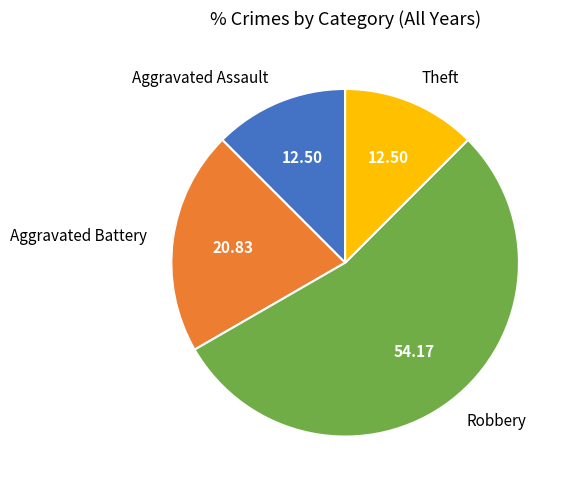

Is there any slice that represents more than half of the pie?

Yes